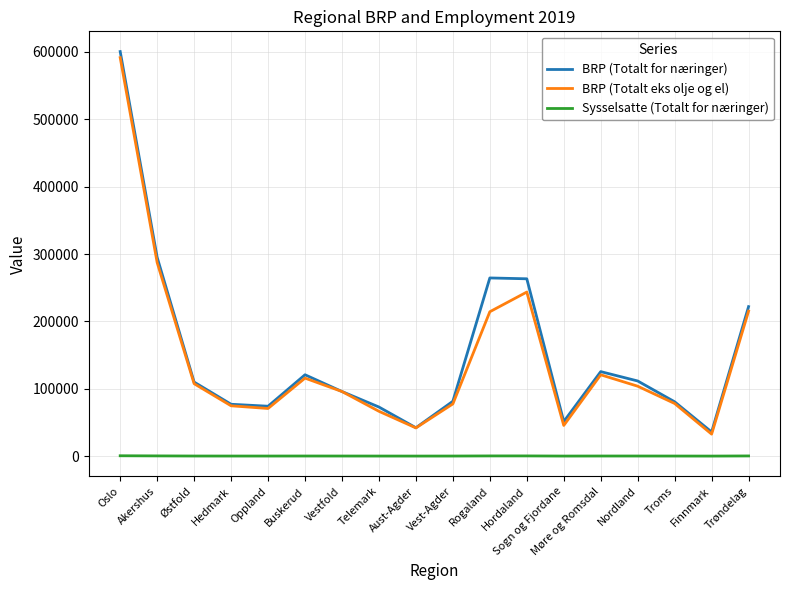

In BRP (Totalt for næringer), how many points are higher than both neighbors (excluding endpoints)?

3